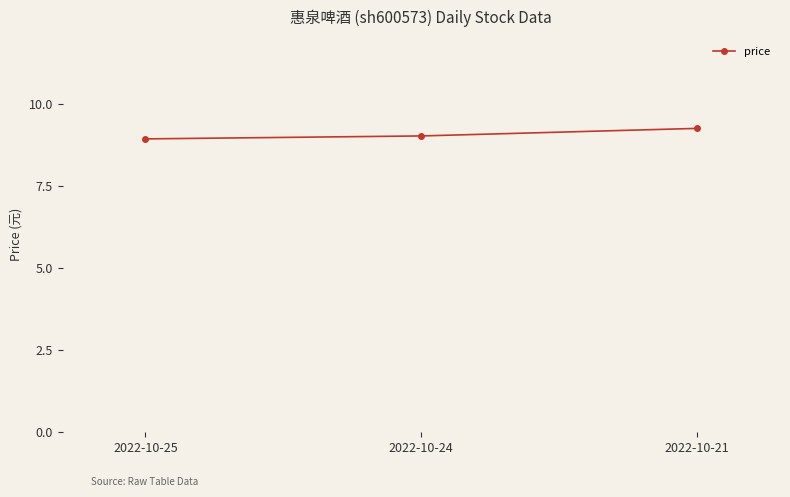

What is the value of the 2nd point from the left?

9.0